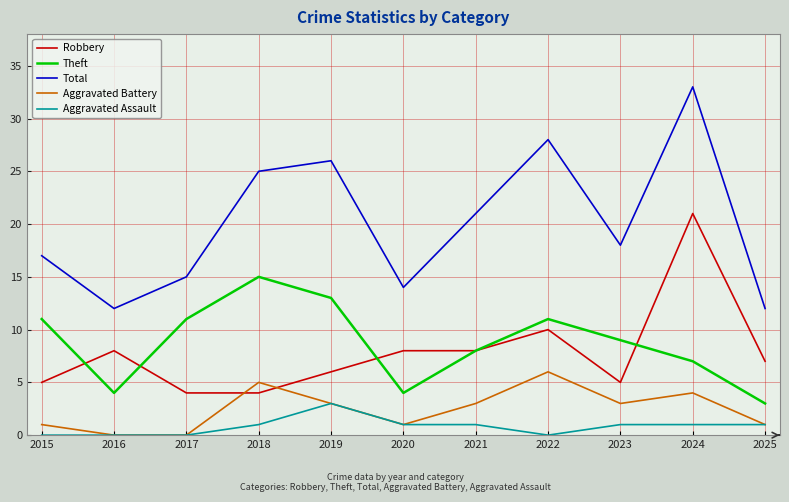

Which series has the largest range (max minus min)?

Total